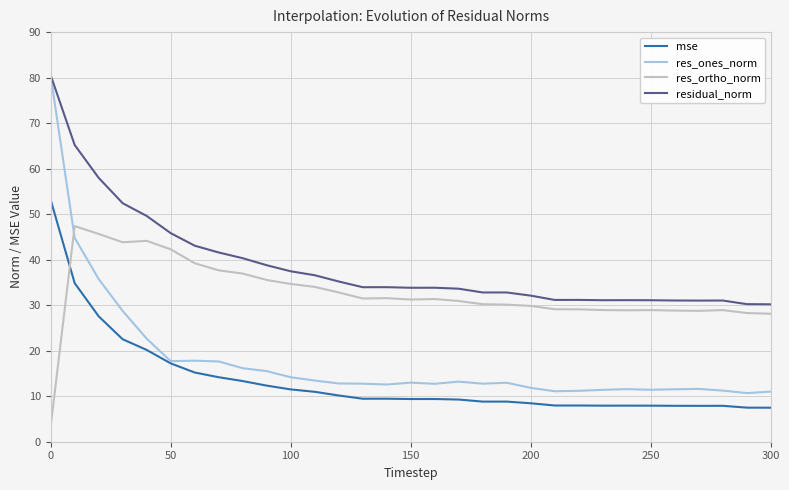

Which series has the largest total across all categories?

residual_norm